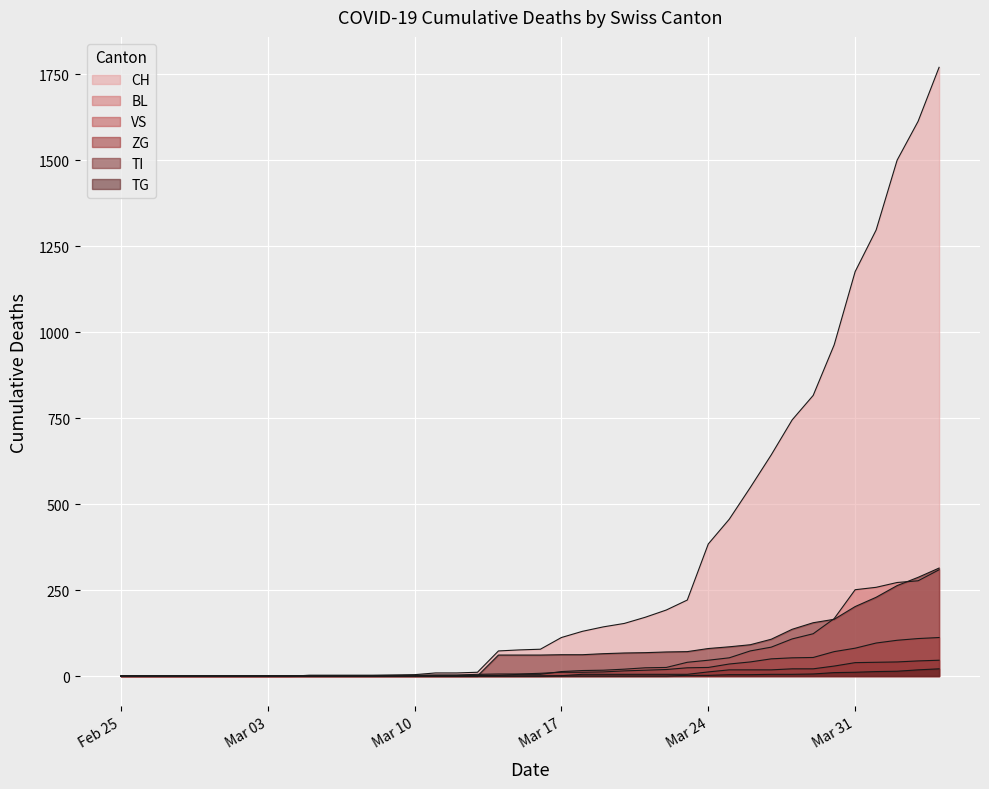

Which series has the largest range (max minus min)?

CH